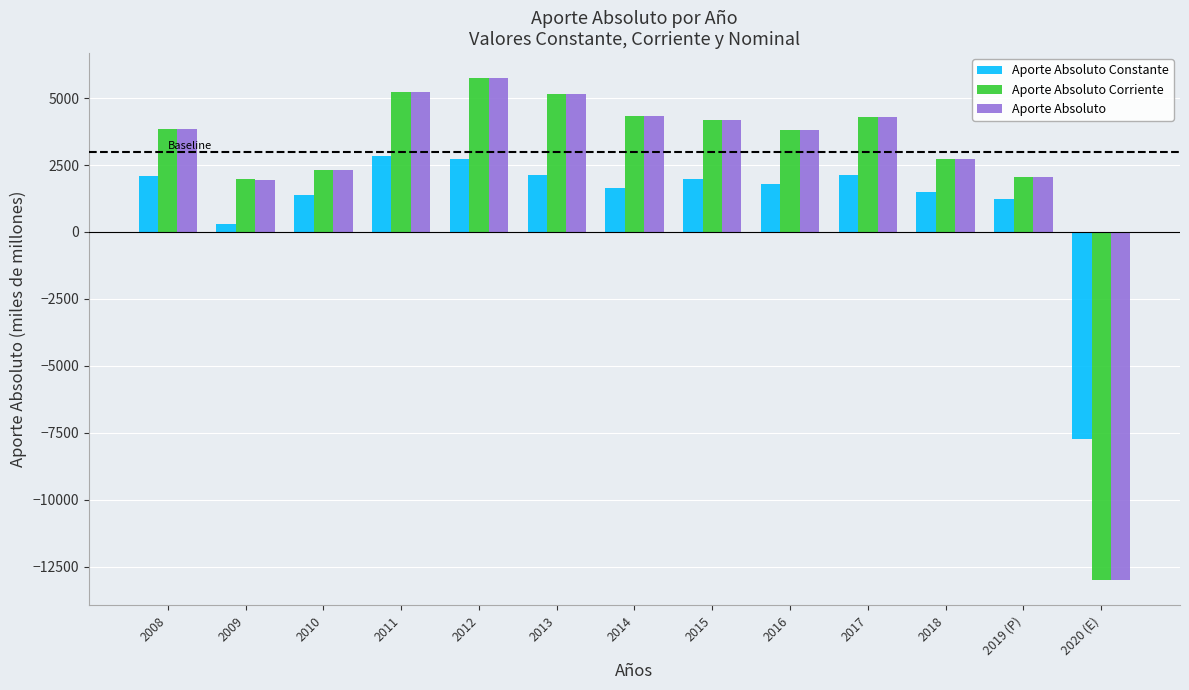

What is the label of the 8th bar from the left?

2015